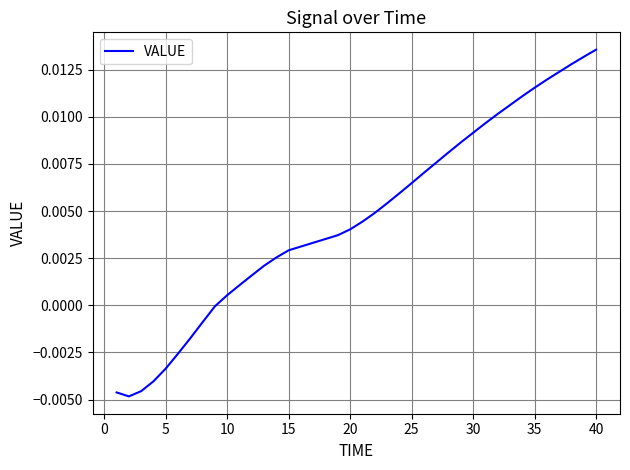

Is this an area chart (filled region under the line)?

No